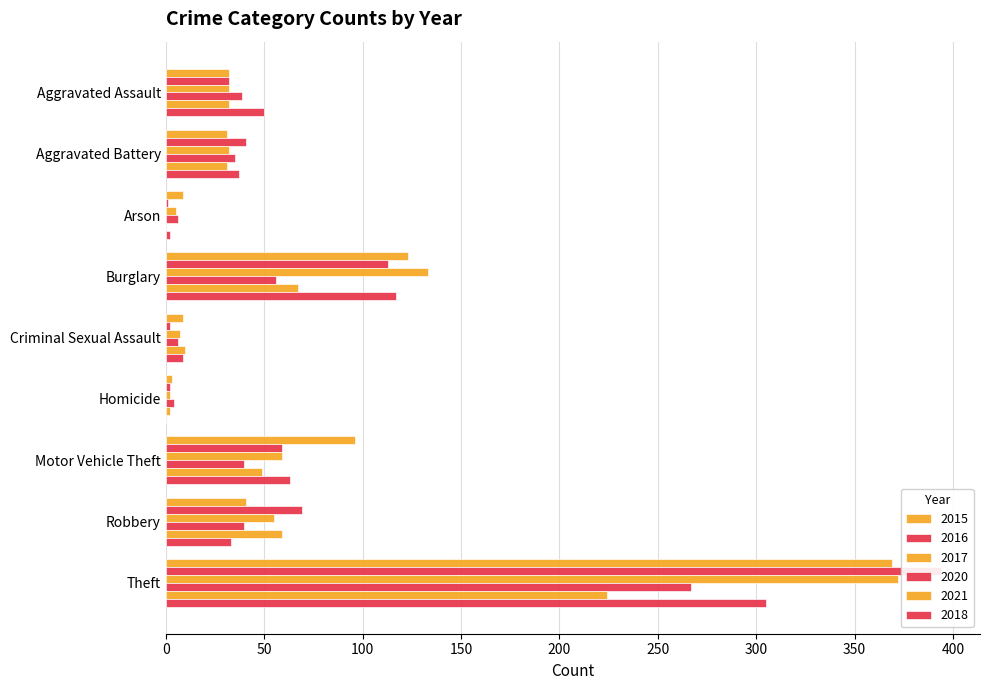

Which series changed the most between Aggravated Assault and Theft?

2016